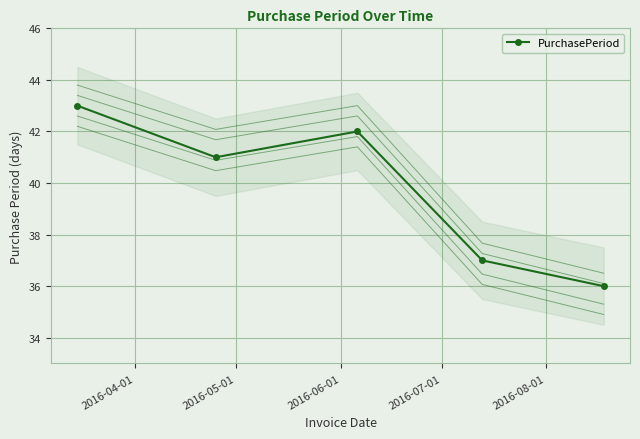

At 2016-04-01, list the series in order from smallest to largest.

PurchasePeriod_var-0.8, PurchasePeriod_var-0.4, PurchasePeriod, PurchasePeriod_var0.4, PurchasePeriod_var0.8